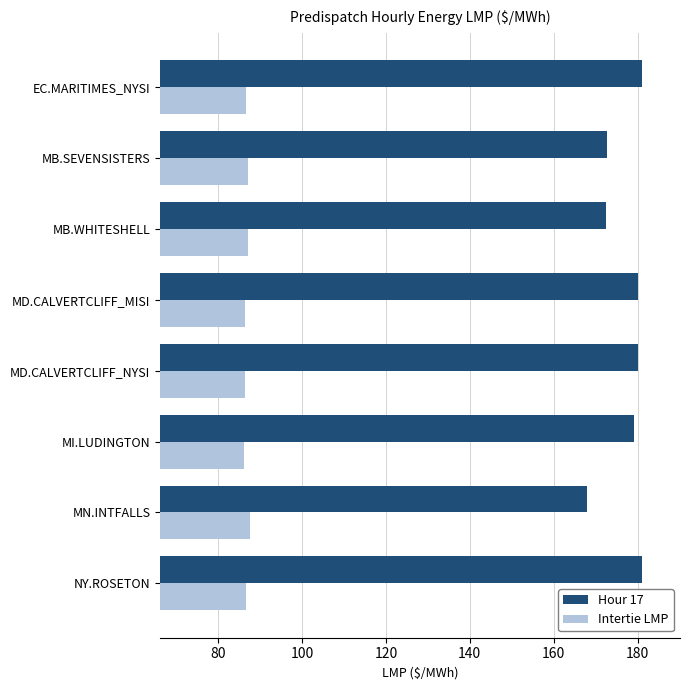

Rank the series by their average value, from highest to lowest.

Hour 17, Intertie LMP